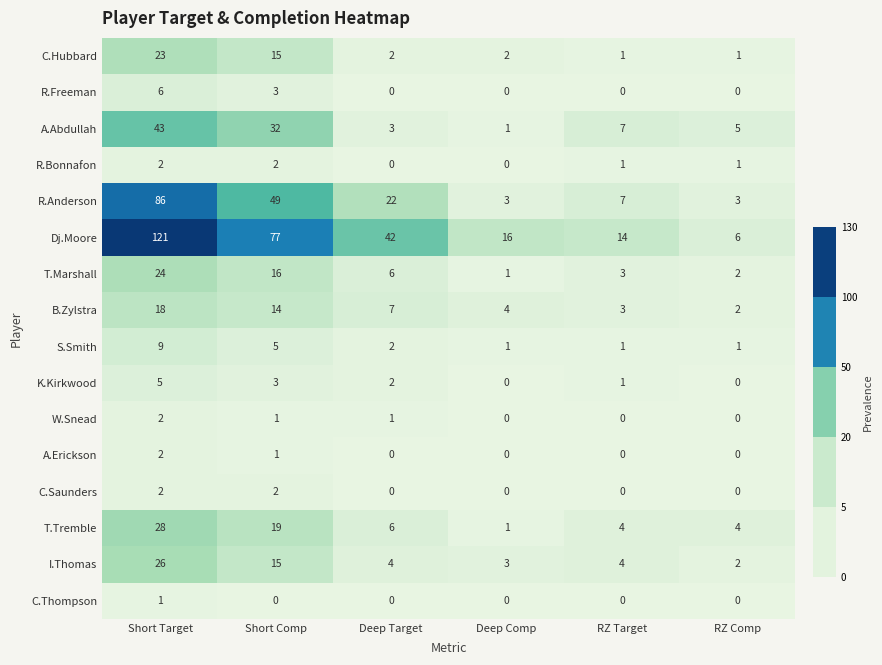

Which series has the largest range (max minus min)?

Dj.Moore